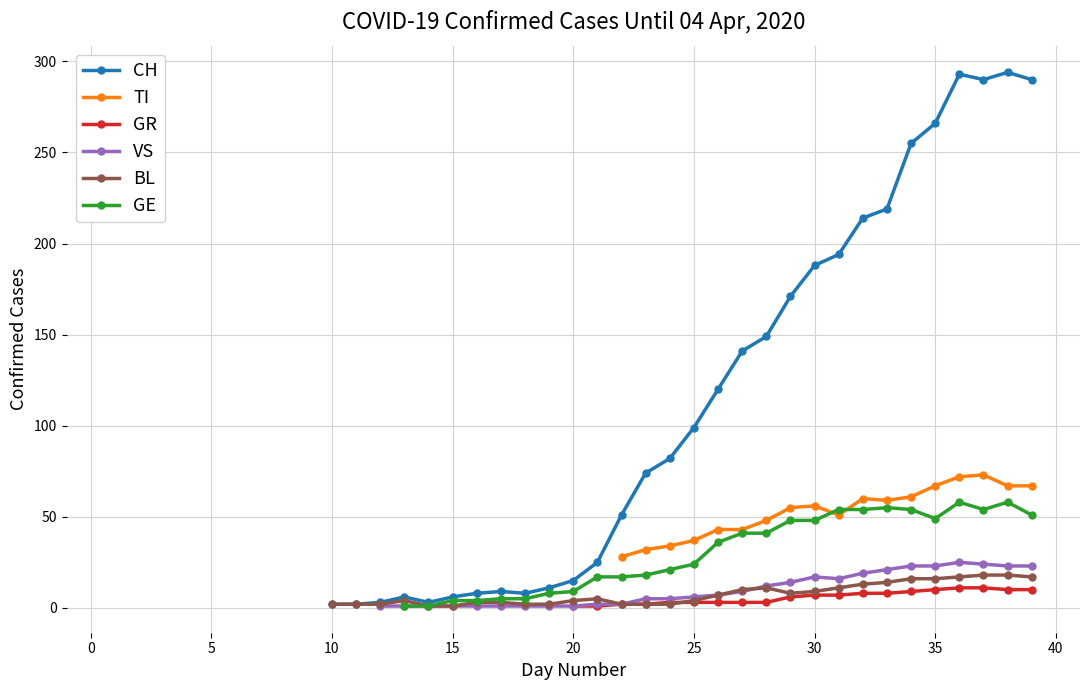

How many data points in CH are less than 99?

15